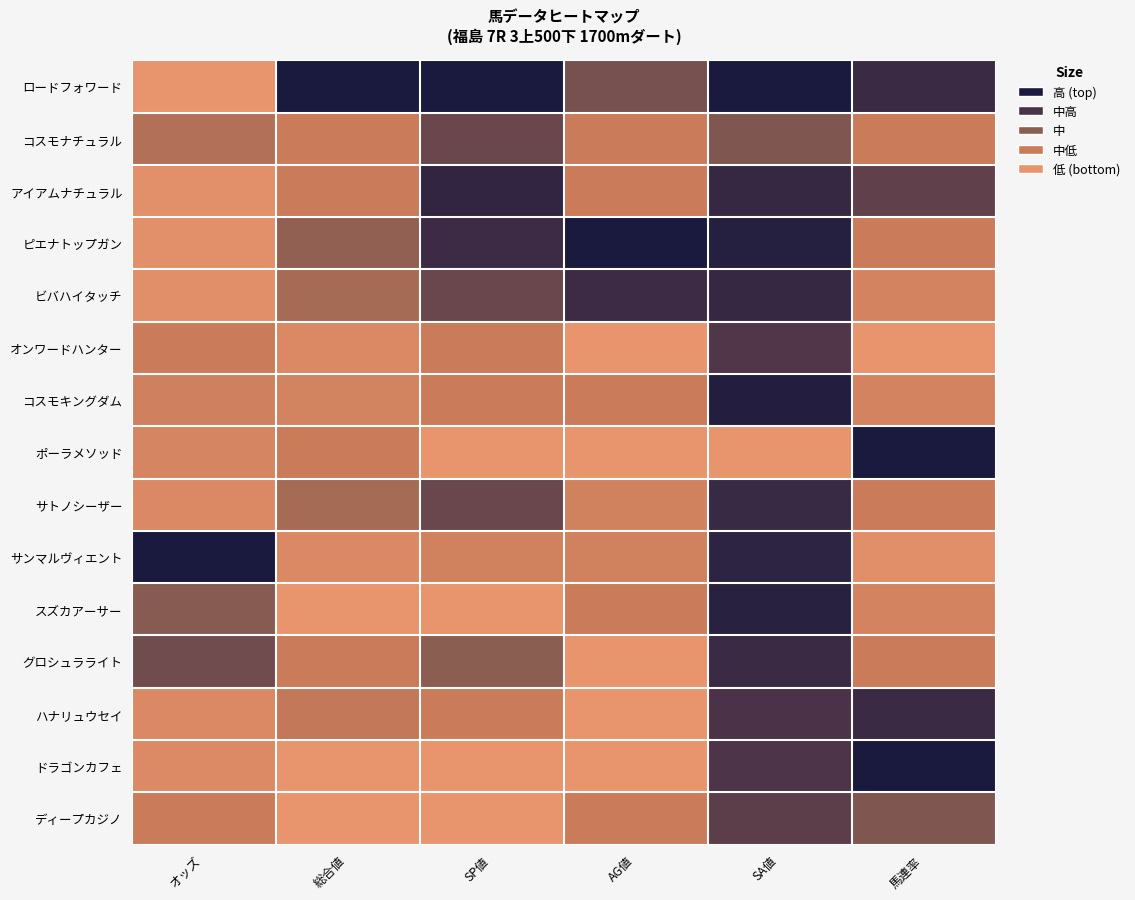

Which series changed the most between SP値 and AG値?

アイアムナチュラル